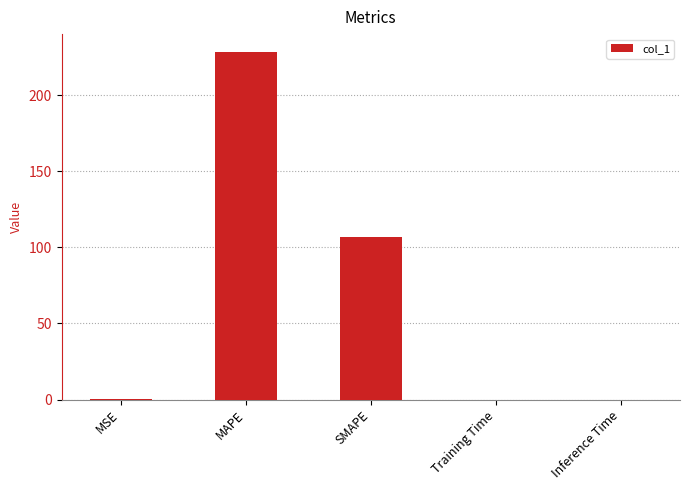

Count the number of data series in this chart.

1